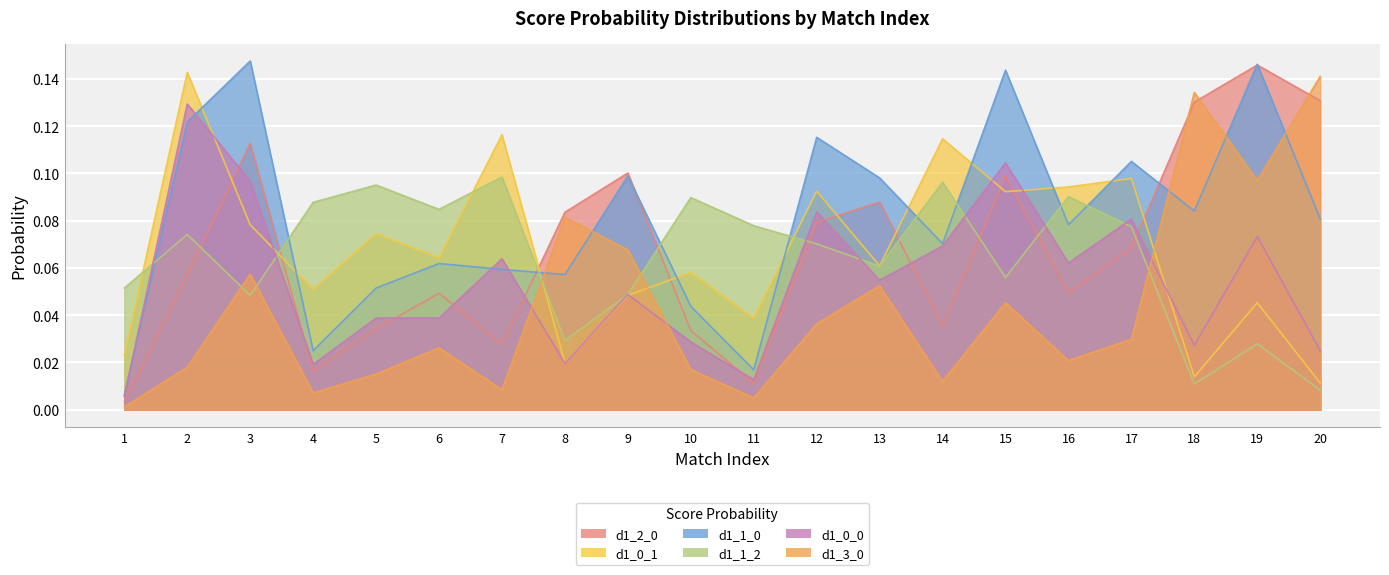

Between which two adjacent categories do d1_0_0 and d1_2_0 first intersect?

2 and 3